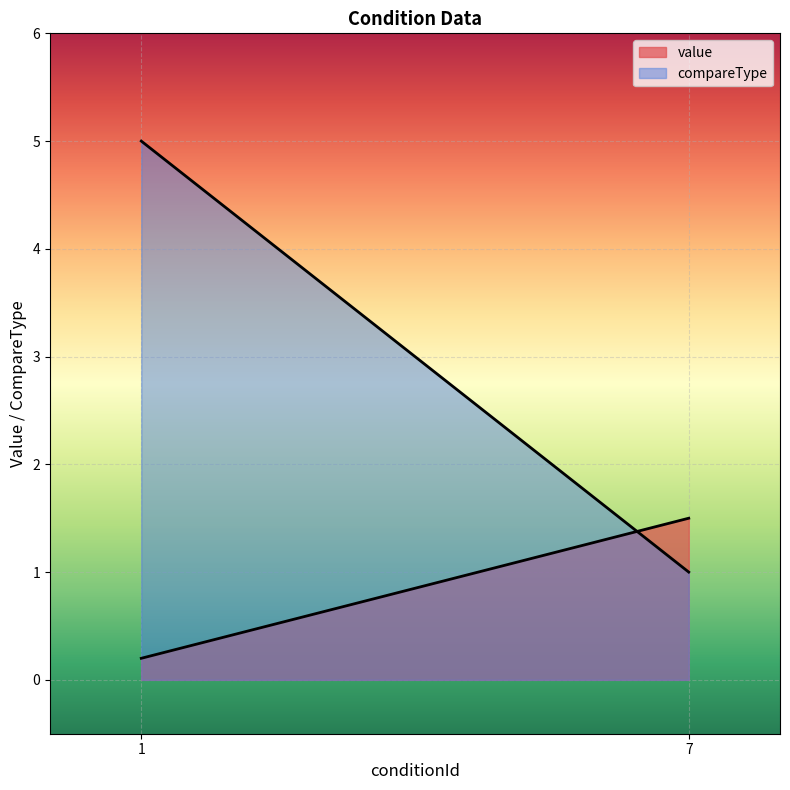

Is the value of value at AttackerHp<=10Percent greater than the value of compareType at DefenderSource==Qigong?

No